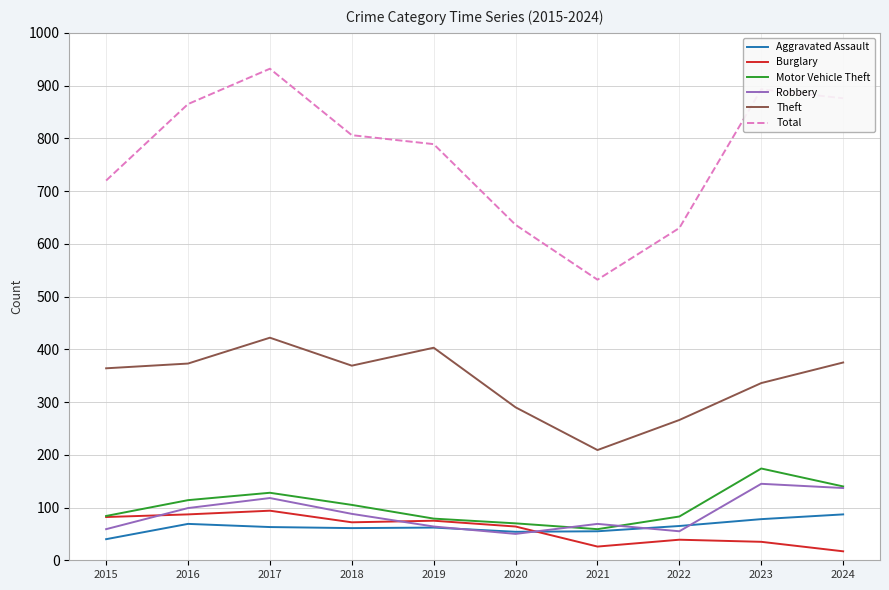

Is this an area chart (filled region under the line)?

No